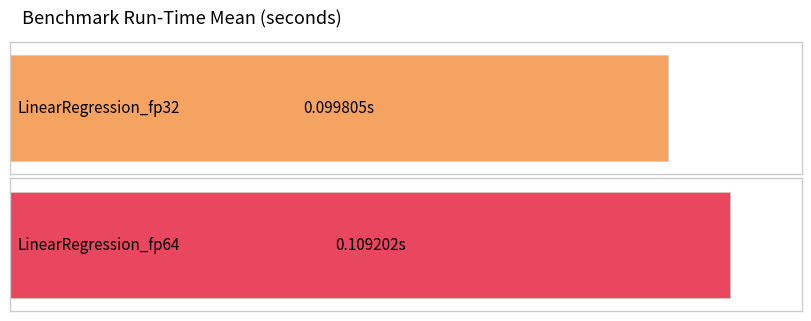

Rank the categories by value from highest to lowest.

LinearRegression_fp64, LinearRegression_fp32